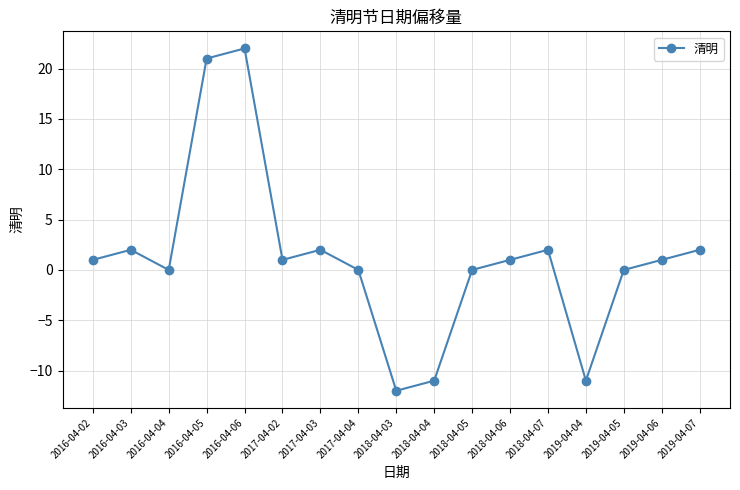

What is the difference between the values at 2019-04-07 and 2016-04-04?

2